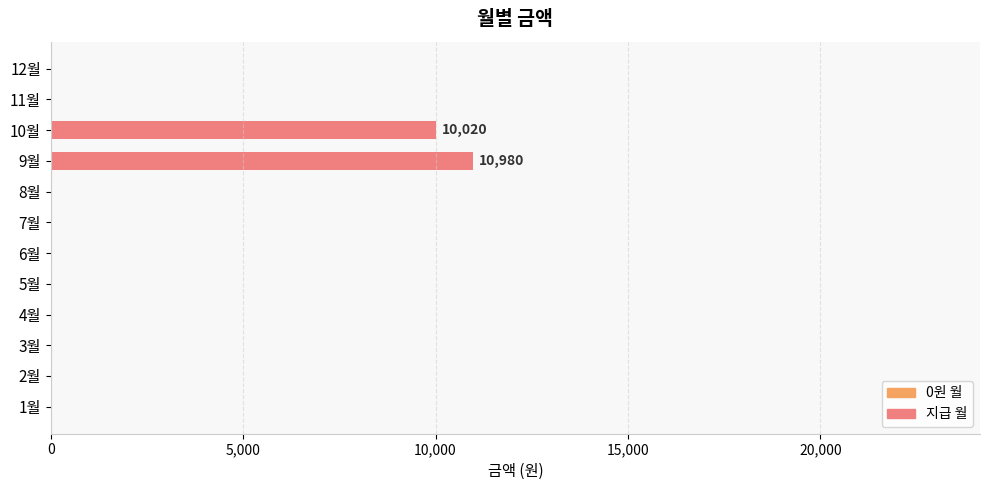

Reading bottom to top, transcribe all the data shown in this chart.

1월=0	2월=0	3월=0	4월=0	5월=0	6월=0	7월=0	8월=0	9월=10980	10월=10020	11월=0	12월=0